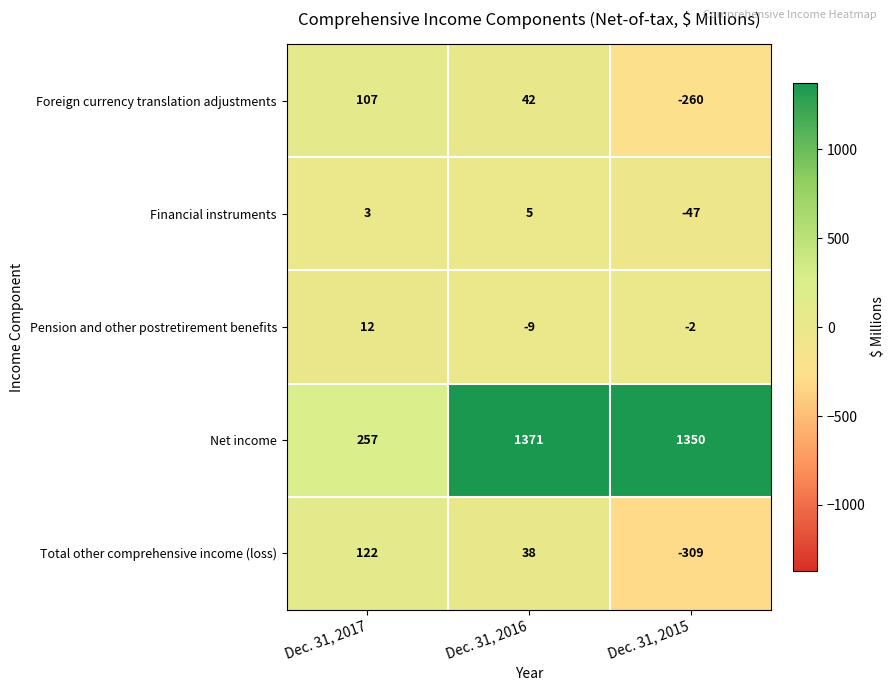

Rank the series by their maximum value, from highest to lowest.

Net income, Total other comprehensive income (loss), Foreign currency translation adjustments, Pension and other postretirement benefits, Financial instruments